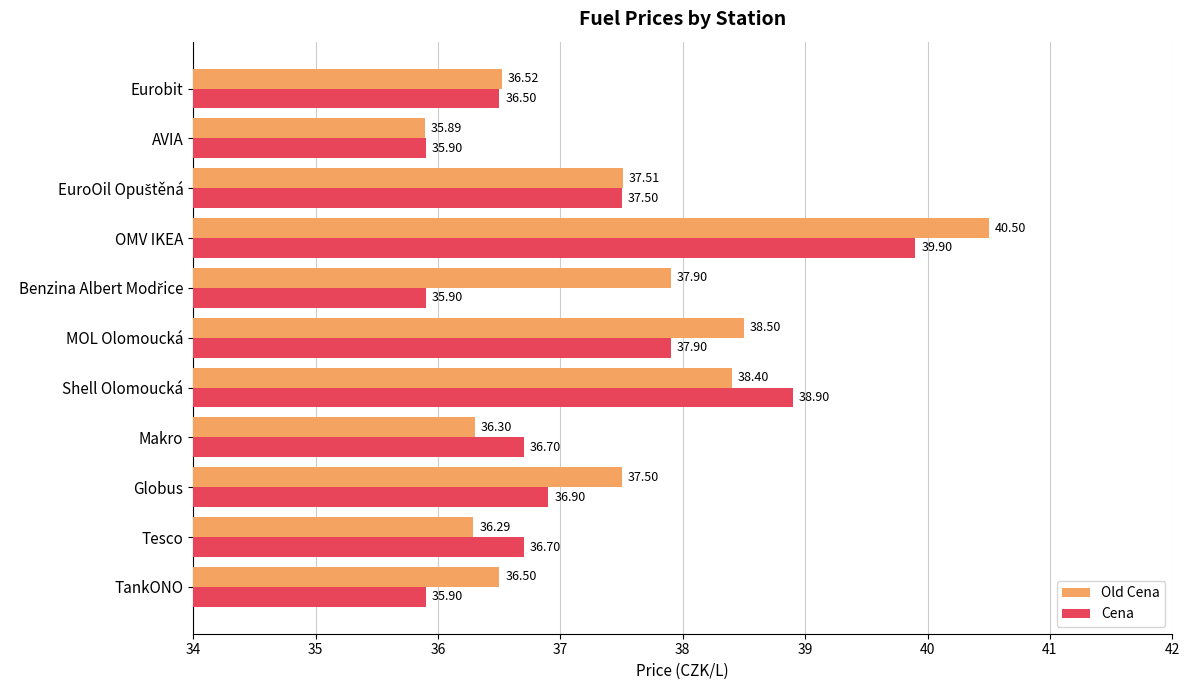

What is the spread (max minus min) of values at Shell Olomoucká?

0.5